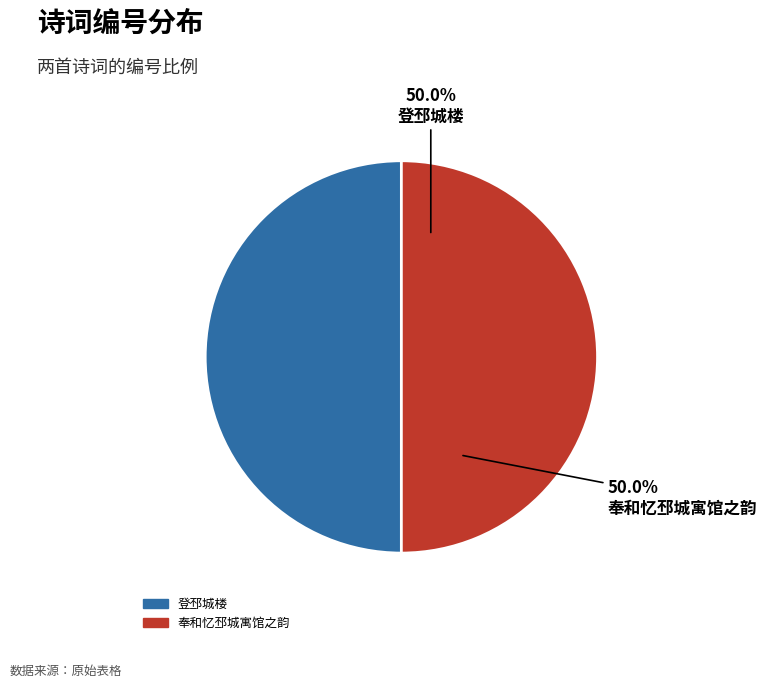

Combined, do 奉和忆邳城寓馆之韵 and 登邳城楼 account for over 50%?

Yes